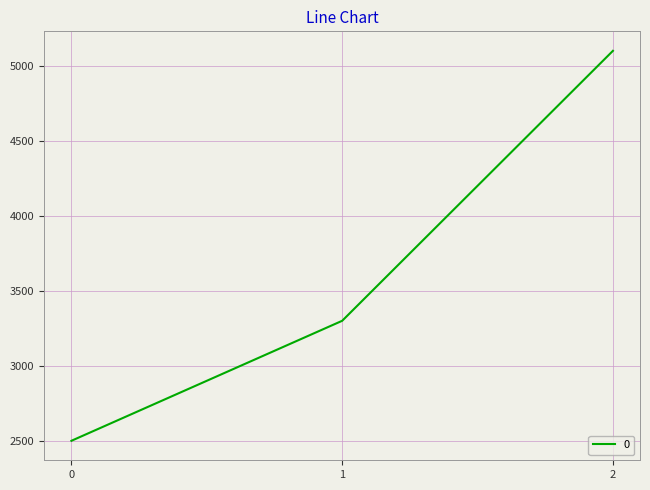

What is the sum of all values?

10900